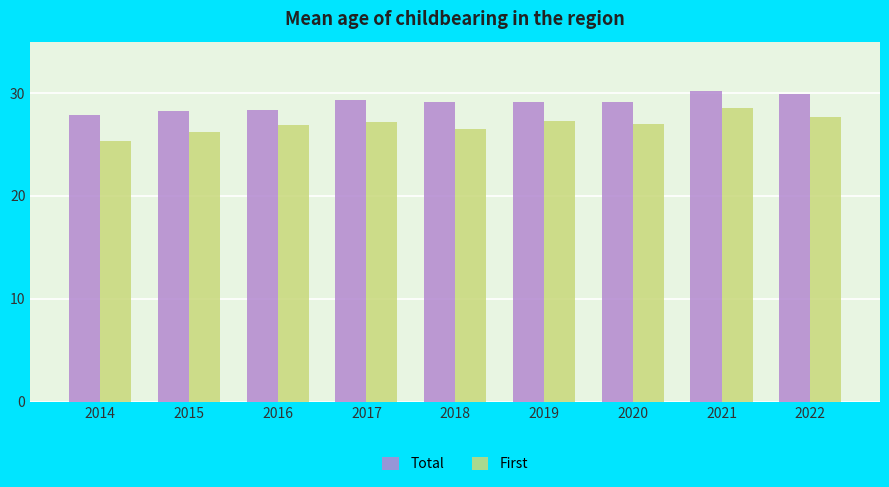

What value does the First series have at 2014?

25.3